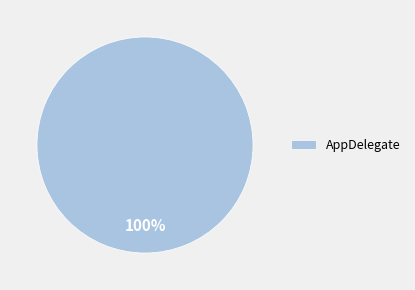

Is there any slice that represents more than half of the pie?

Yes